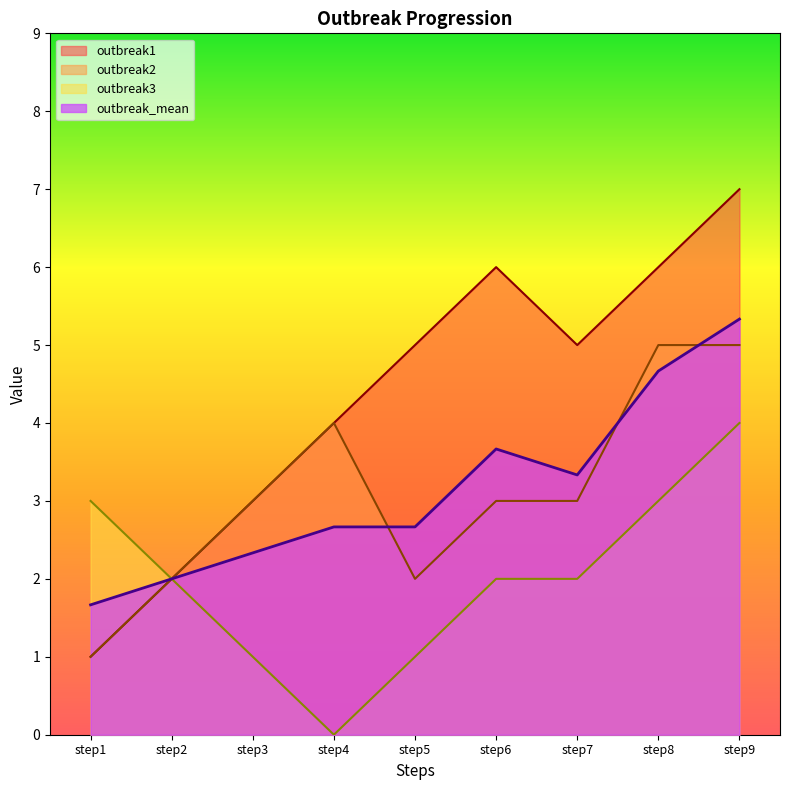

Reading right to left, extract all data points from this chart.

outbreak1: 7.0	6.0	5.0	6.0	5.0	4.0	3.0	2.0	1.0
outbreak2: 5.0	5.0	3.0	3.0	2.0	4.0	3.0	2.0	1.0
outbreak3: 4.0	3.0	2.0	2.0	1.0	0.0	1.0	2.0	3.0
outbreak_mean: 5.3	4.7	3.3	3.7	2.7	2.7	2.3	2.0	1.7